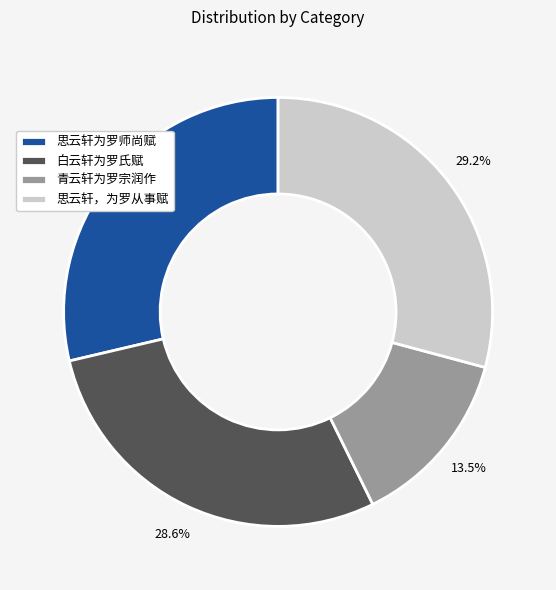

Between 思云轩，为罗从事赋 and 白云轩为罗氏赋, which is larger?

思云轩，为罗从事赋